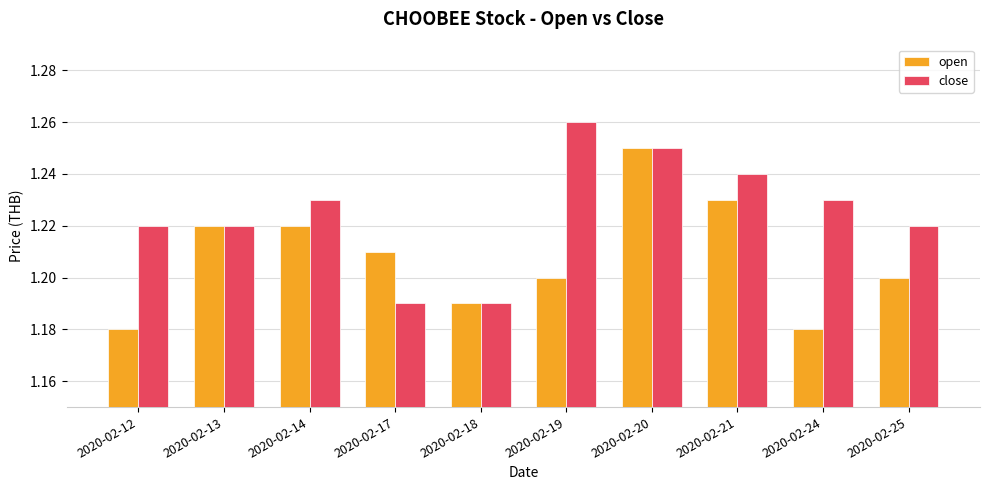

The close series shows 1.2 at 2020-02-24. True or false?

True